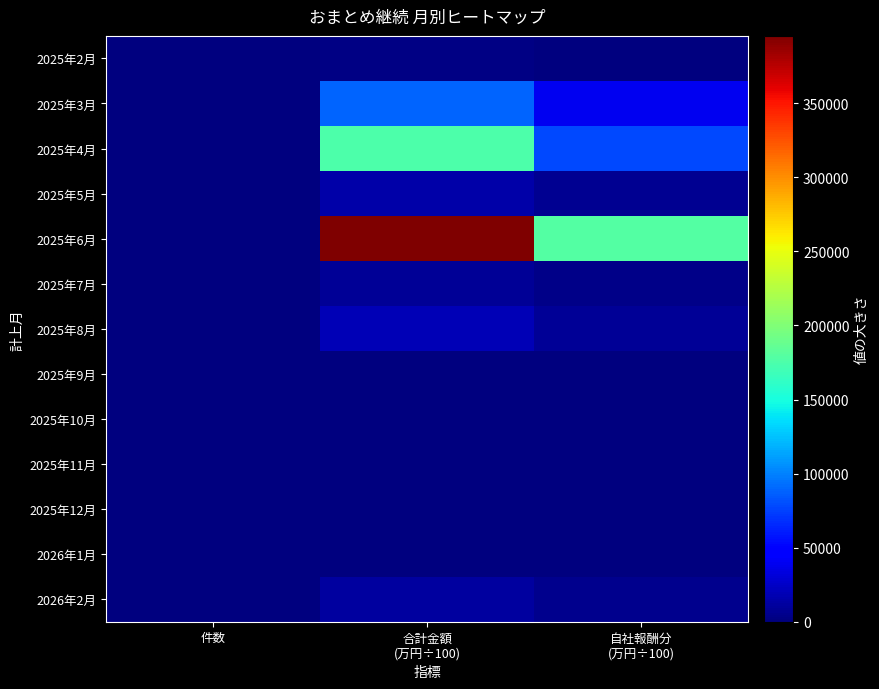

Rank the series at 自社報酬分 (万円÷100) from highest to lowest value.

2025年6月, 2025年4月, 2025年3月, 2025年8月, 2025年5月, 2026年2月, 2025年7月, 2025年2月, 2025年12月, 2025年9月, 2025年10月, 2025年11月, 2026年1月